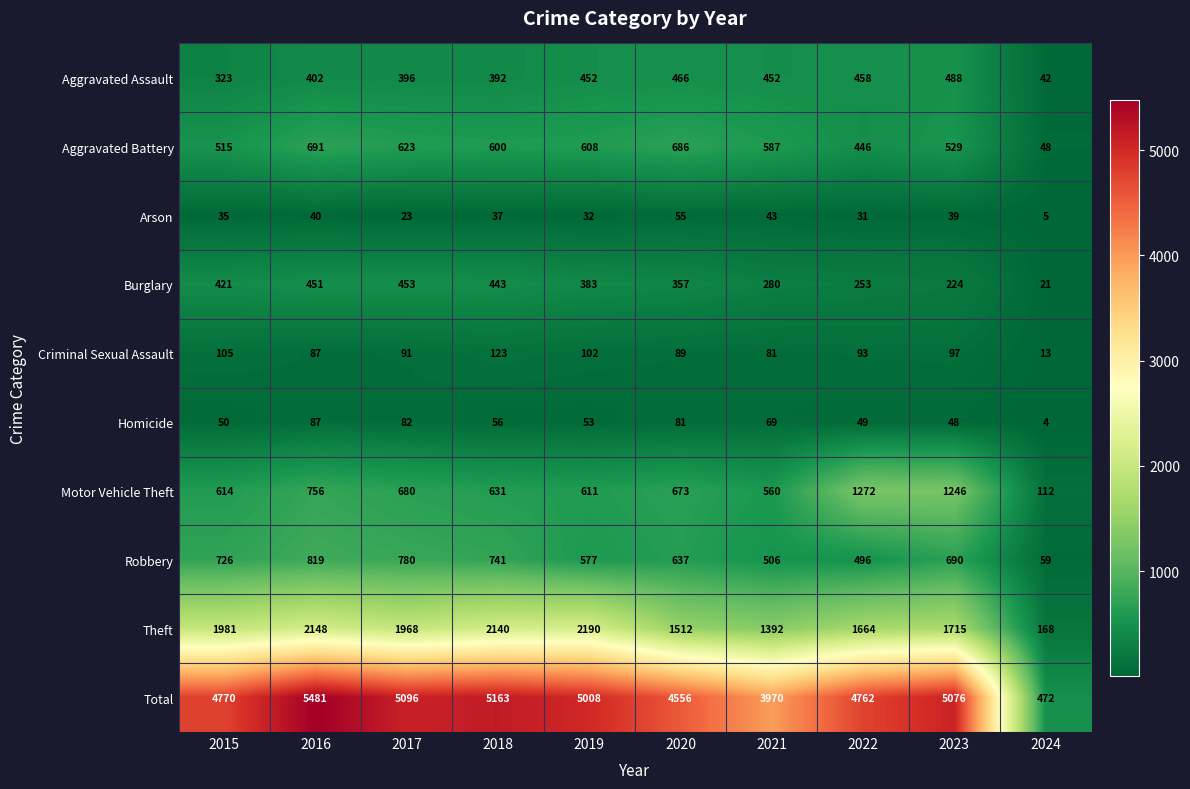

True or false: Homicide has a value of 69 at 2021.

True